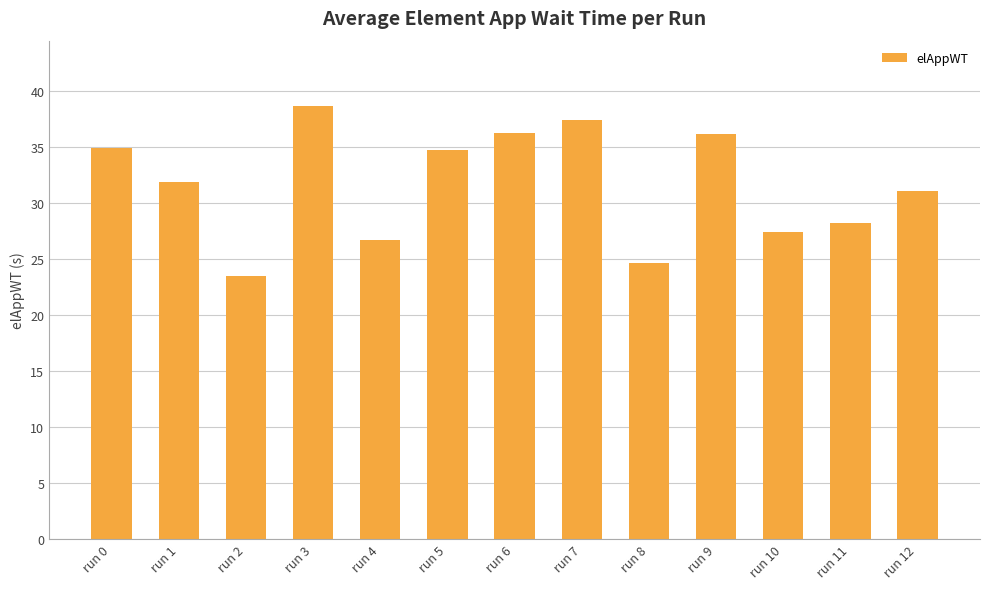

True or false: the data shows 28.2 at run 11.

True